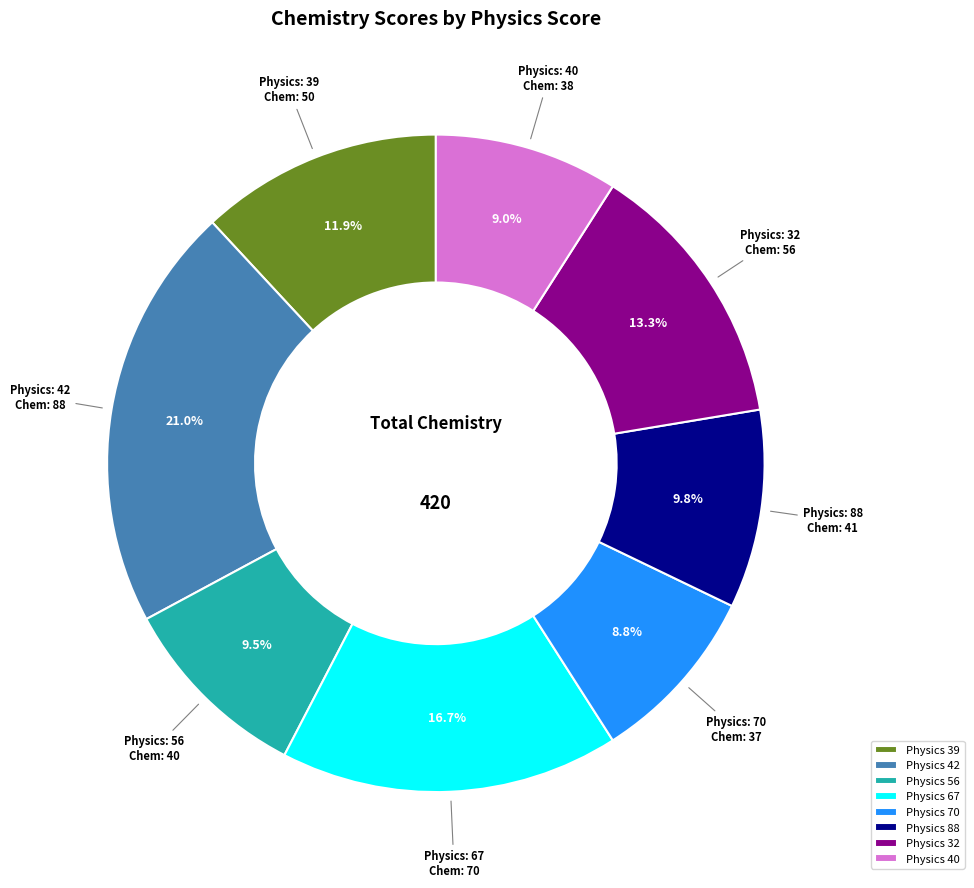

Is there any slice that represents more than half of the pie?

No